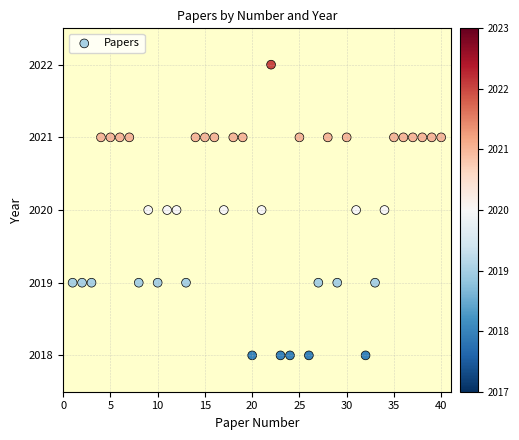

What is the range of Y values (max minus min)?

4